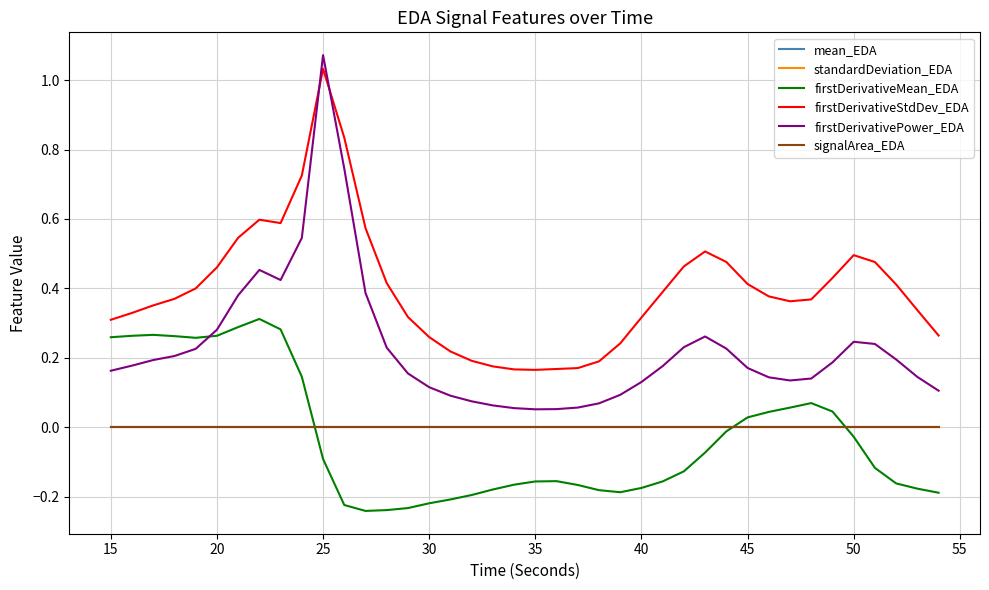

Which series has the widest spread of values?

firstDerivativePower_EDA